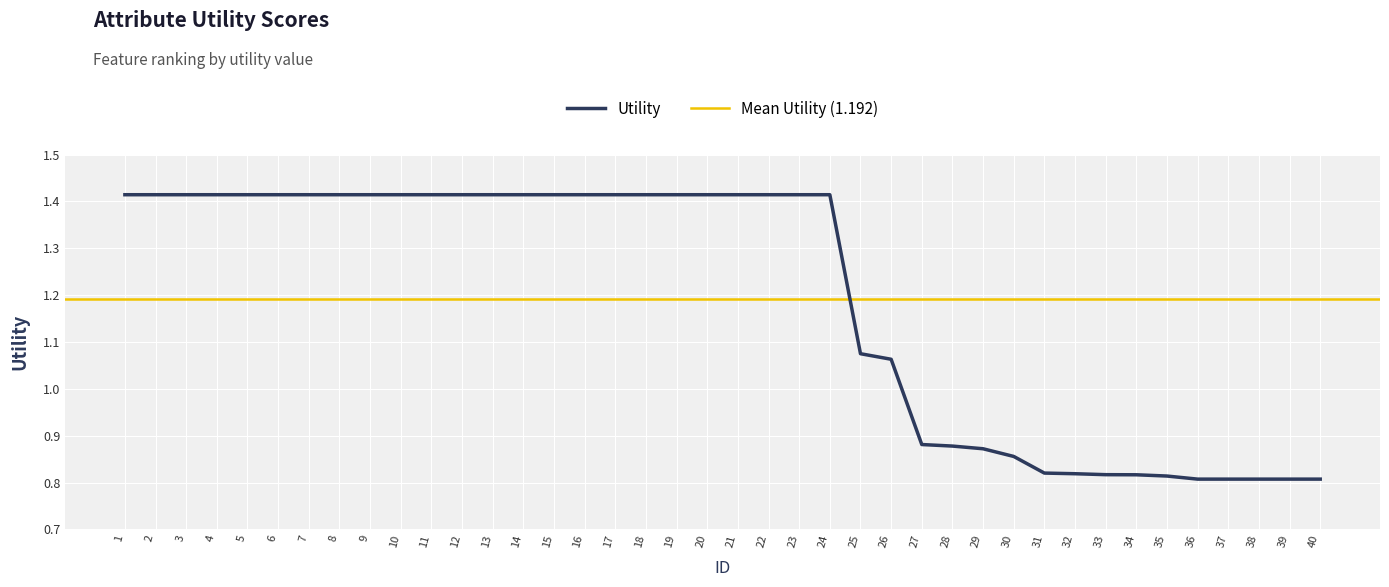

List the labels in order of value, largest first.

1, 2, 3, 4, 5, 6, 7, 8, 9, 10, 11, 12, 13, 14, 15, 16, 17, 18, 19, 20, 21, 22, 23, 24, 25, 26, 27, 28, 29, 30, 31, 32, 33, 34, 35, 36, 37, 38, 39, 40